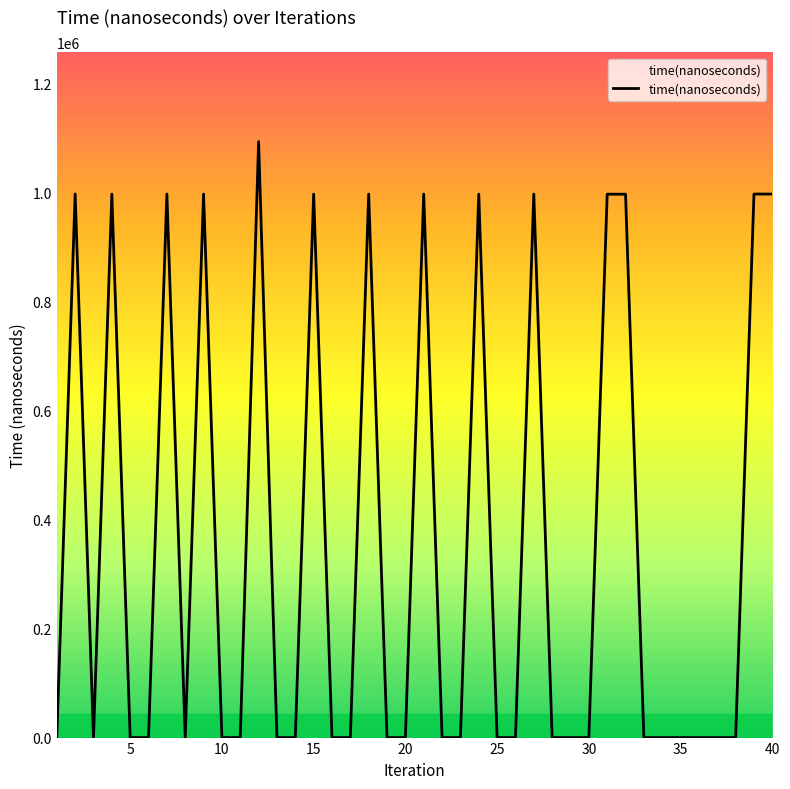

What is the difference between the maximum and minimum values?

1093500